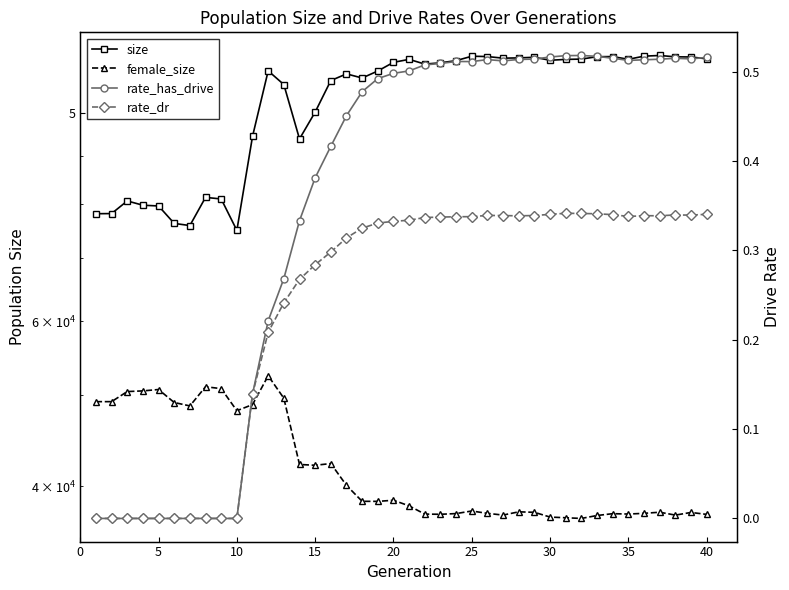

Does the chart have visible grid lines?

No